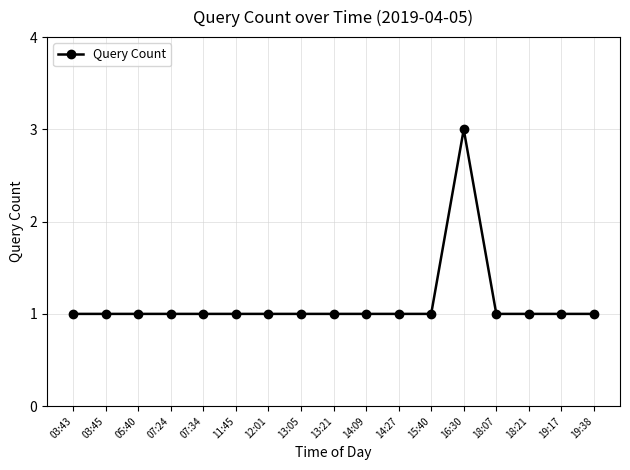

Count the values in the range 1 to 2.

16